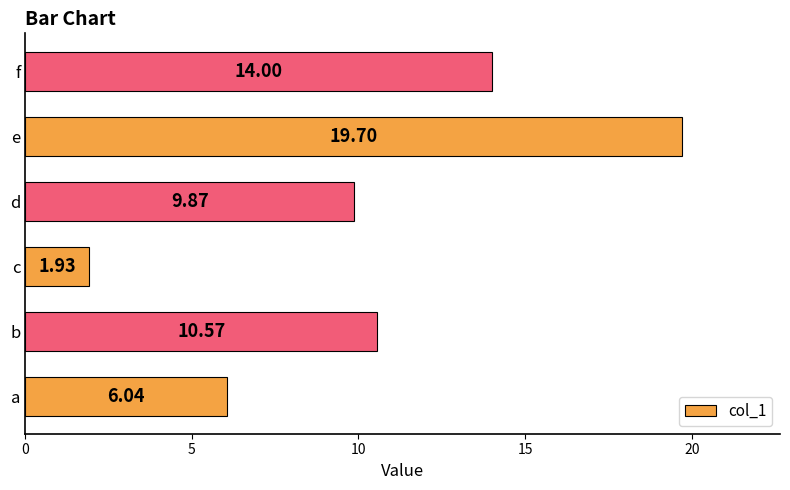

What is the greatest value displayed?

19.7